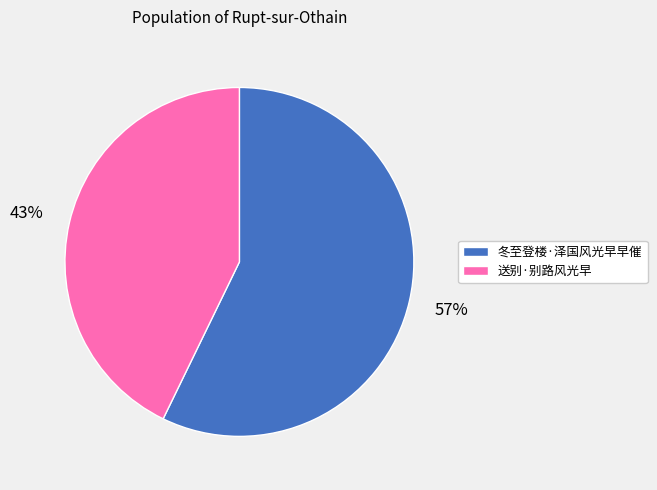

To the nearest percent, what is the difference between the 送别·别路风光早 and 冬至登楼·泽国风光早早催 slice percentages?

14%